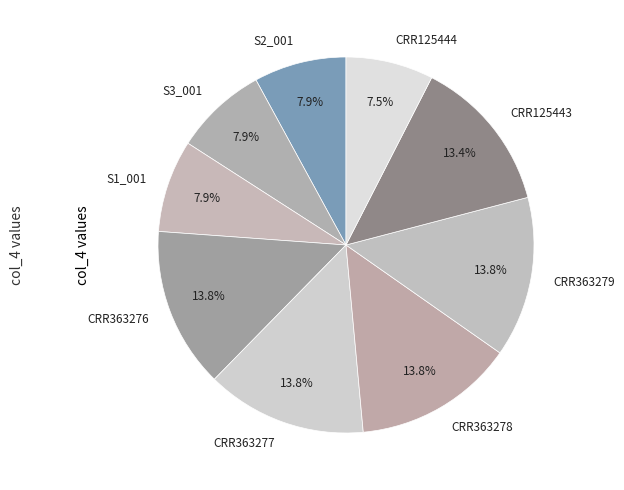

Count the number of slices in the pie.

9